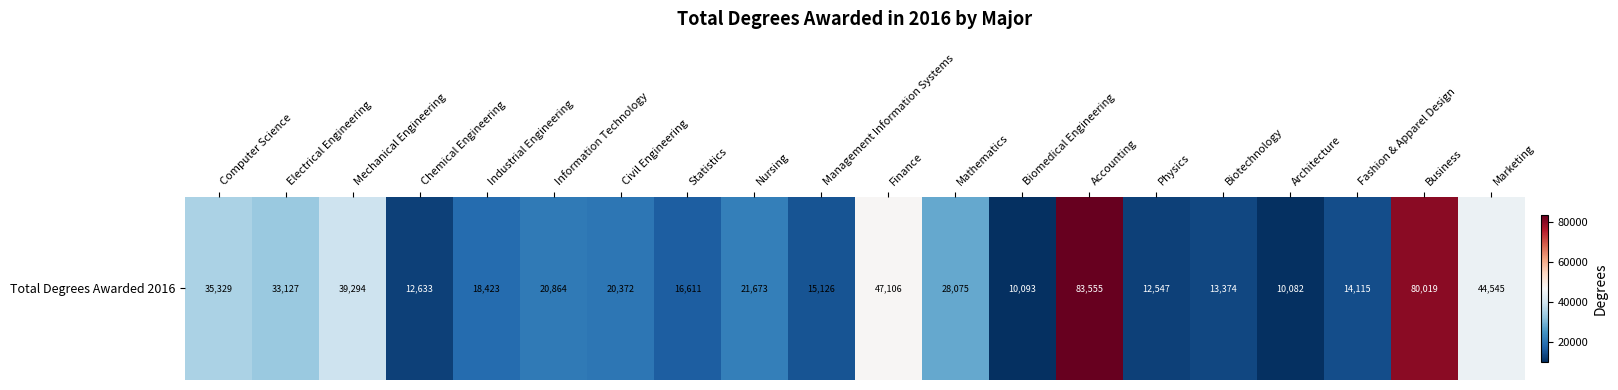

Is it true that the value at Nursing is 12668?

False